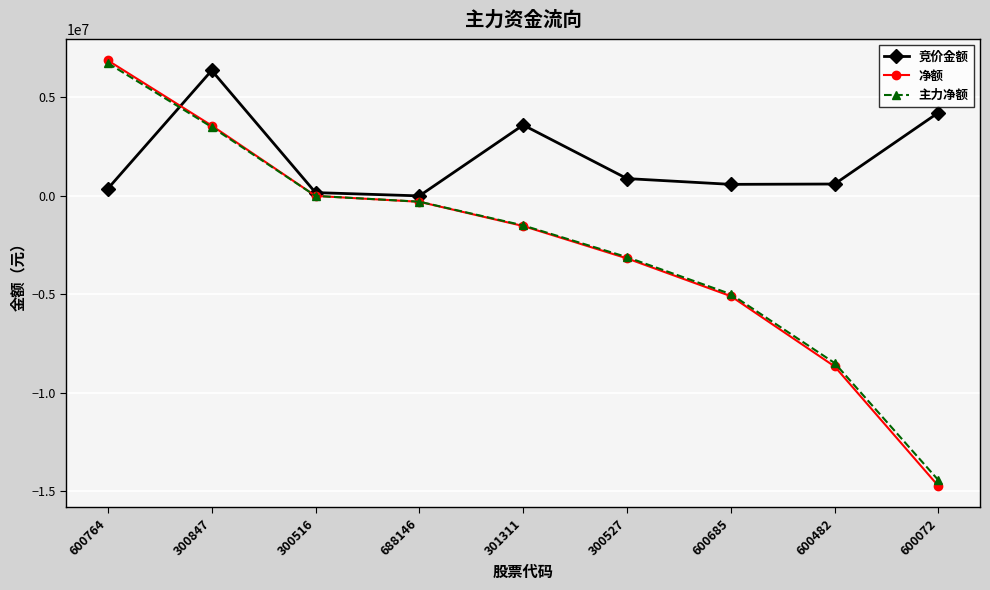

Is the value of 净额 at 300516 greater than the value of 主力净额 at 301311?

Yes